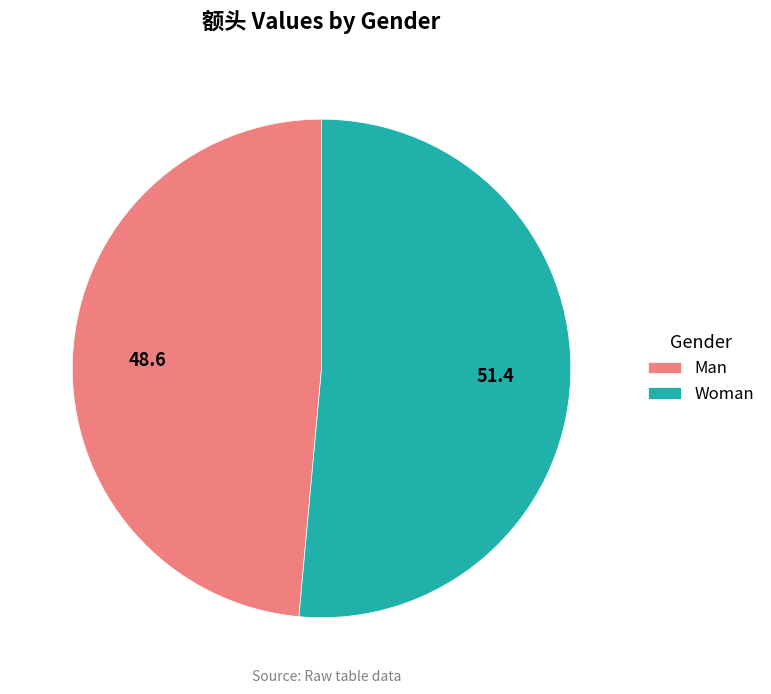

Is it true that Woman is 41% of the pie?

False